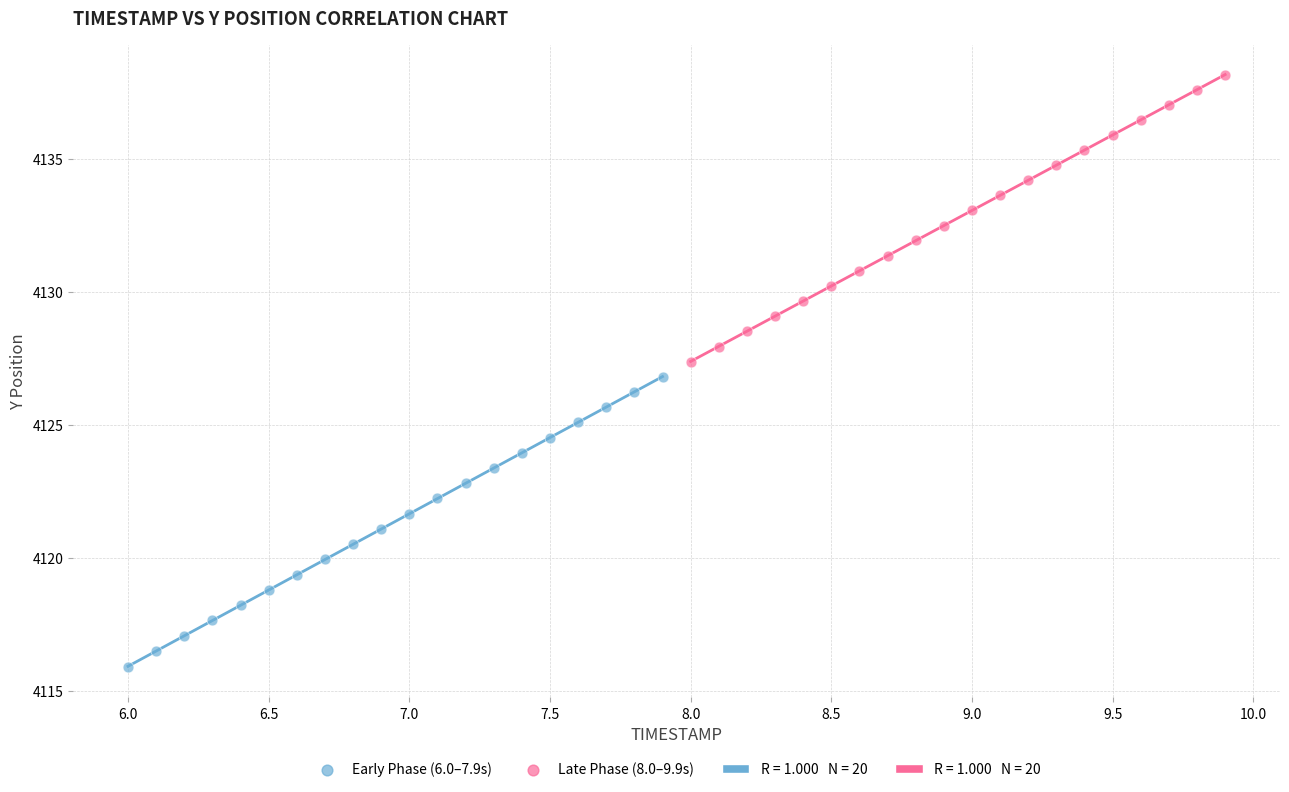

Which series reaches the maximum Y coordinate?

Late Phase (8.0–9.9s)